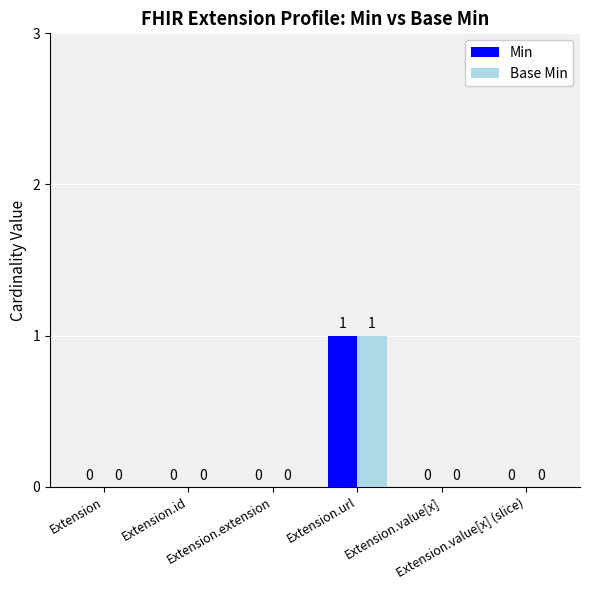

True or false: Min has a value of 0 at Extension.id.

True